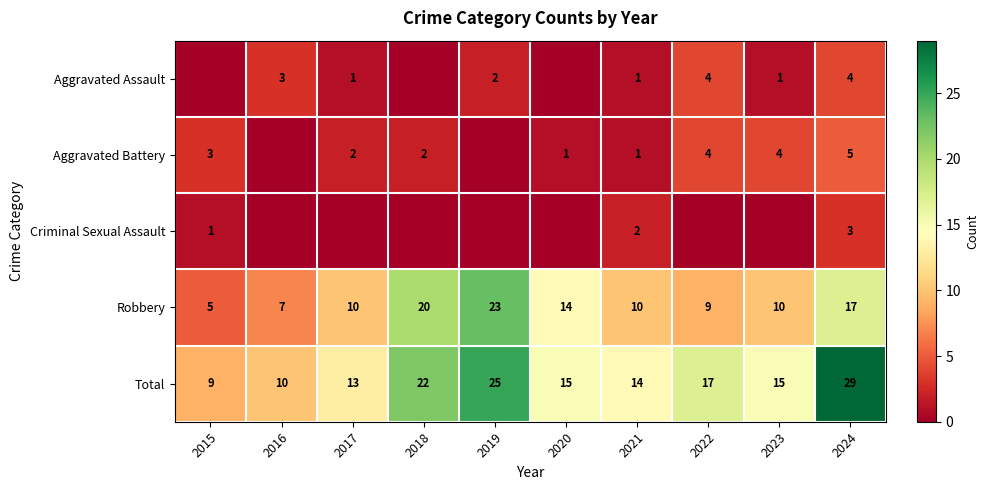

What is the maximum value shown in the chart?

29